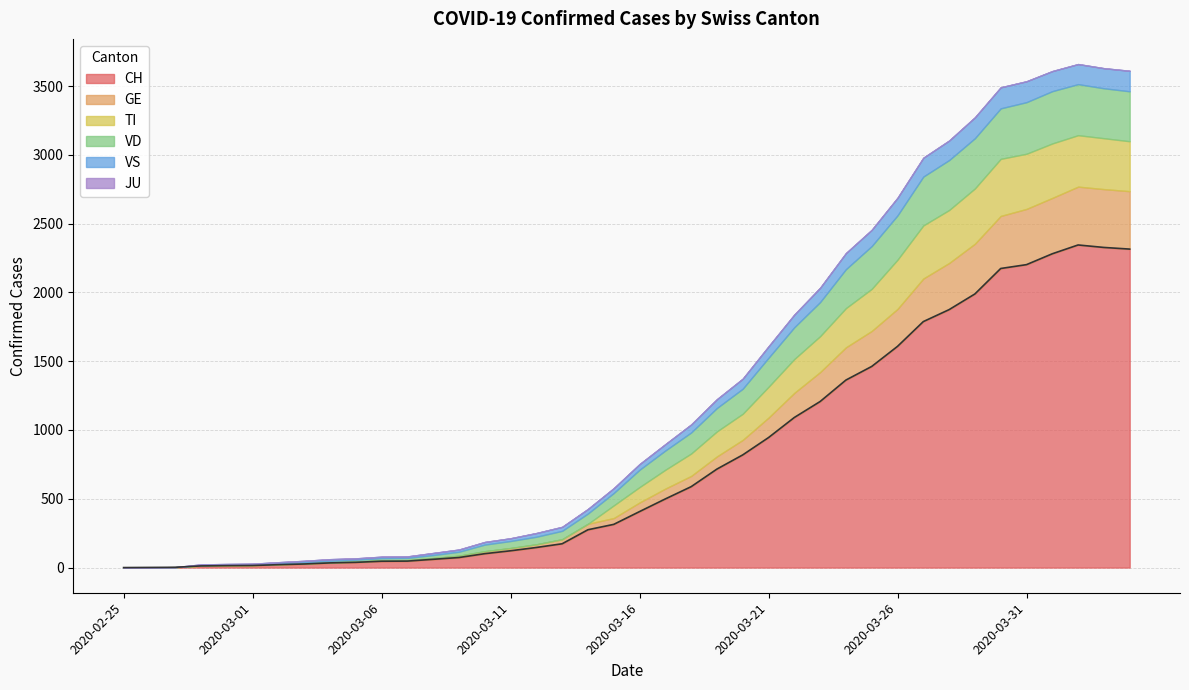

What is the label of the 17th point from the left?

2020-03-12